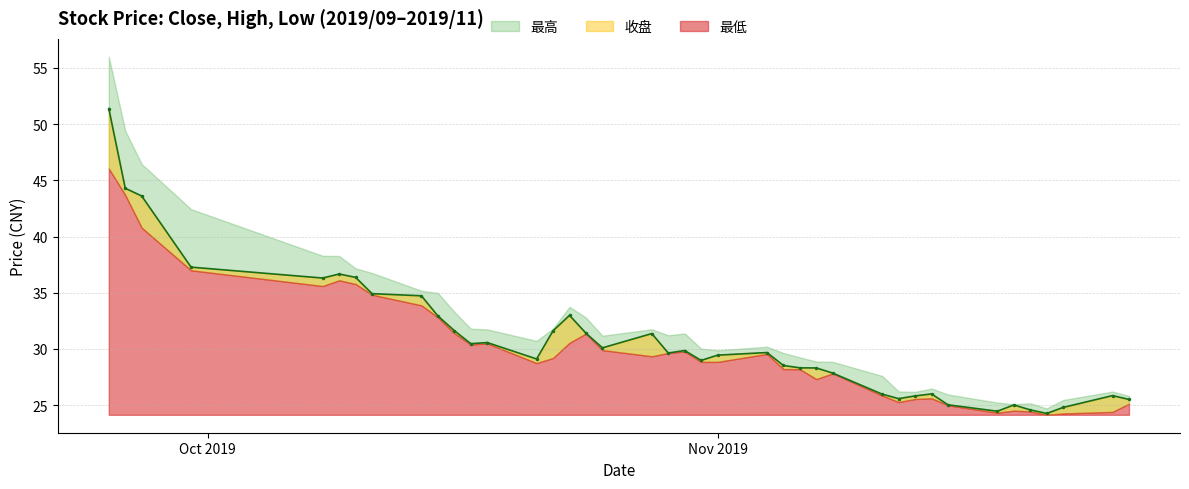

Where is 最低 nearest to the value 35?

2019/10/11